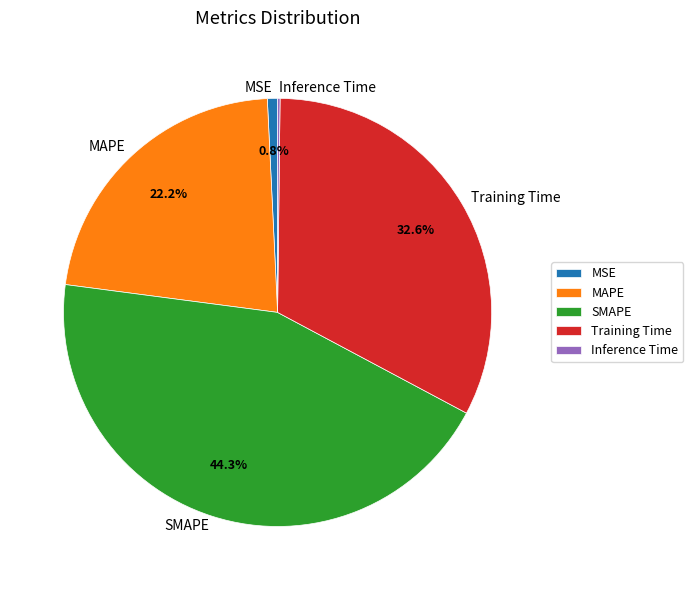

What is the largest slice in the pie chart?

SMAPE